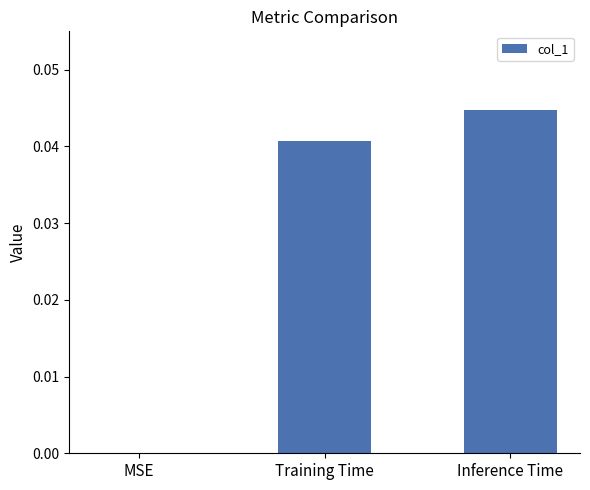

Is it true that the value at MSE is 0.0?

True